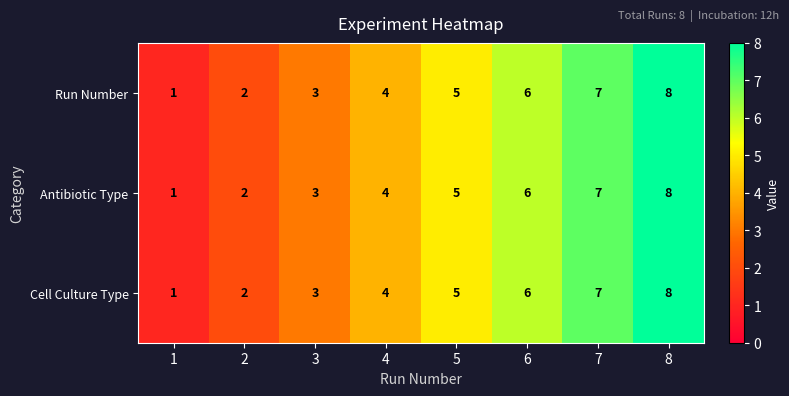

Is it true that Run Number equals 3 at 3?

True